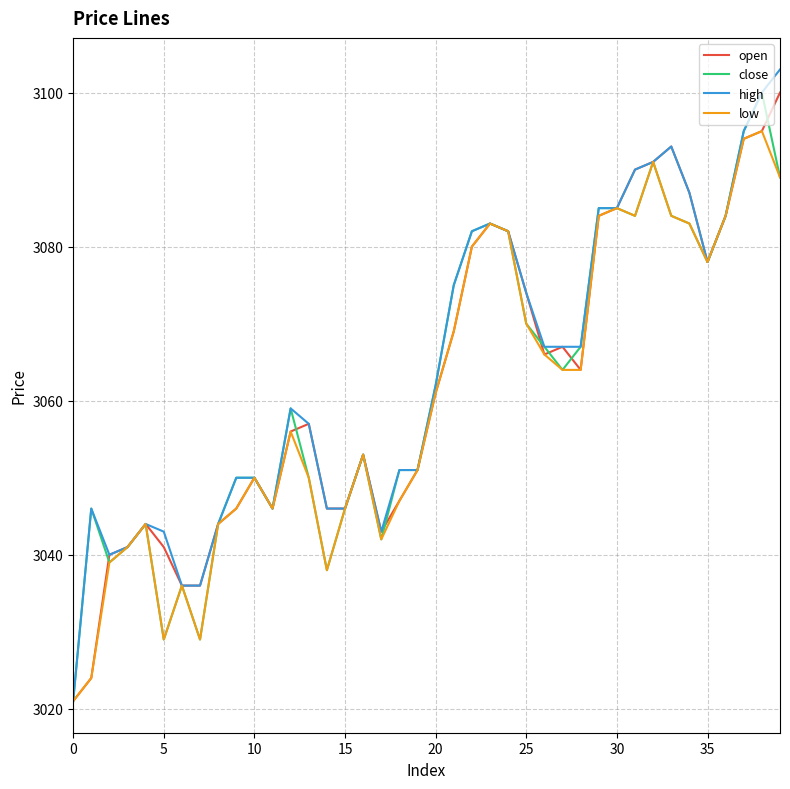

What is the maximum value shown in the chart?

3103